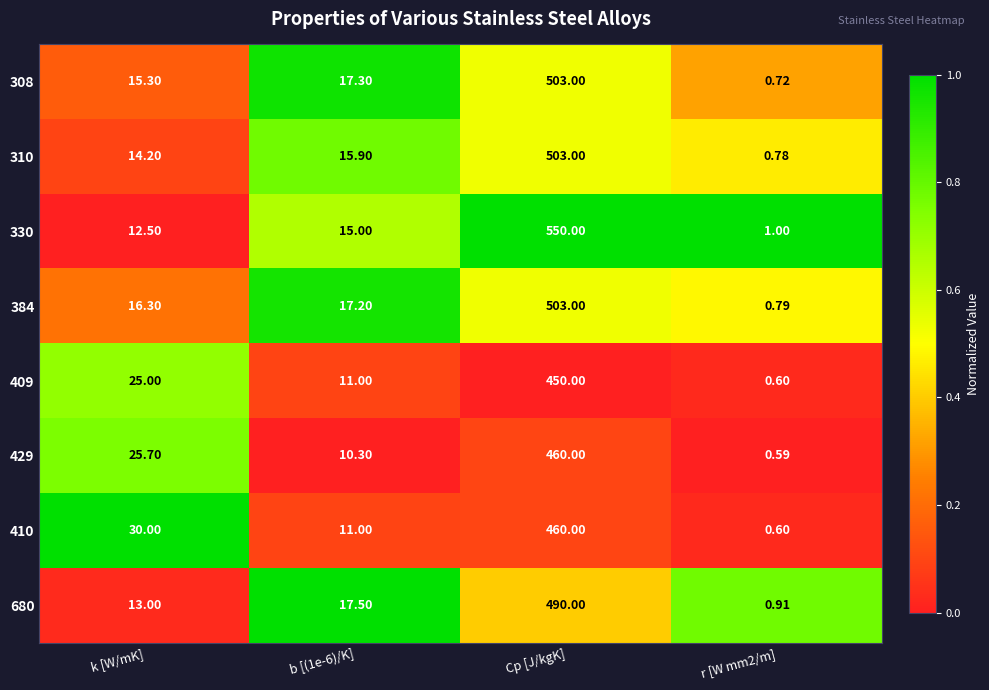

Where is 410 nearest to the value 230?

k [W/mK]